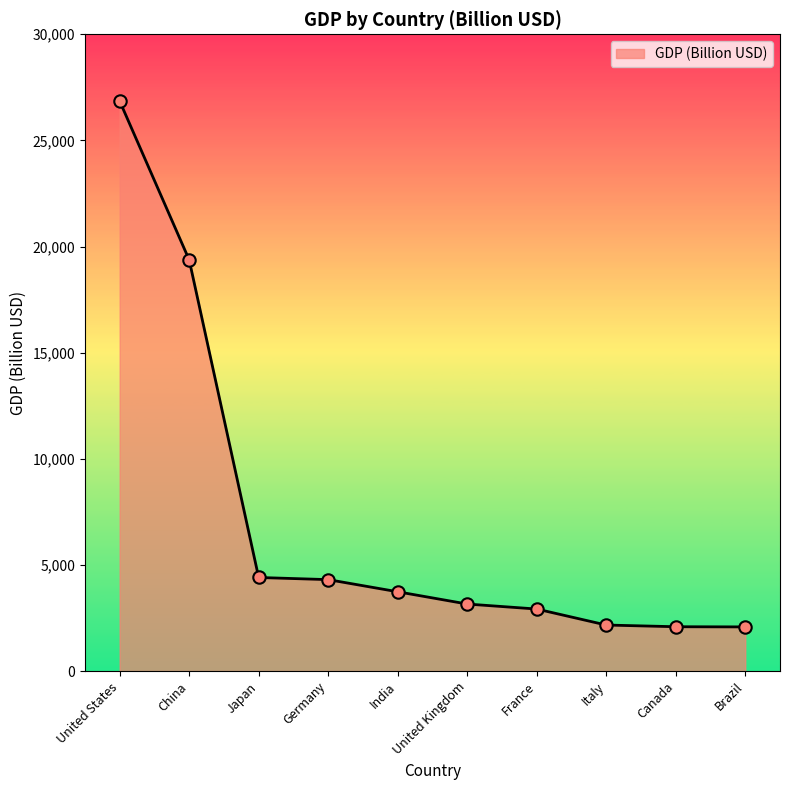

Approximately how many times larger is the value at United Kingdom compared to Japan?

0.7